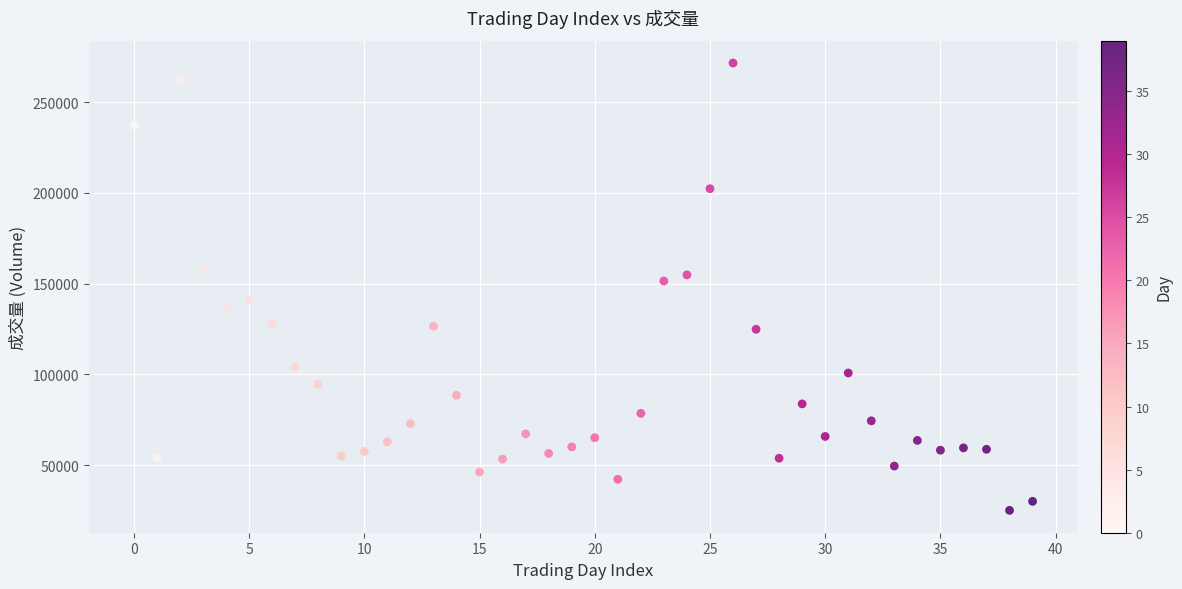

What Y value in the scatter plot is closest to 148359?

151498